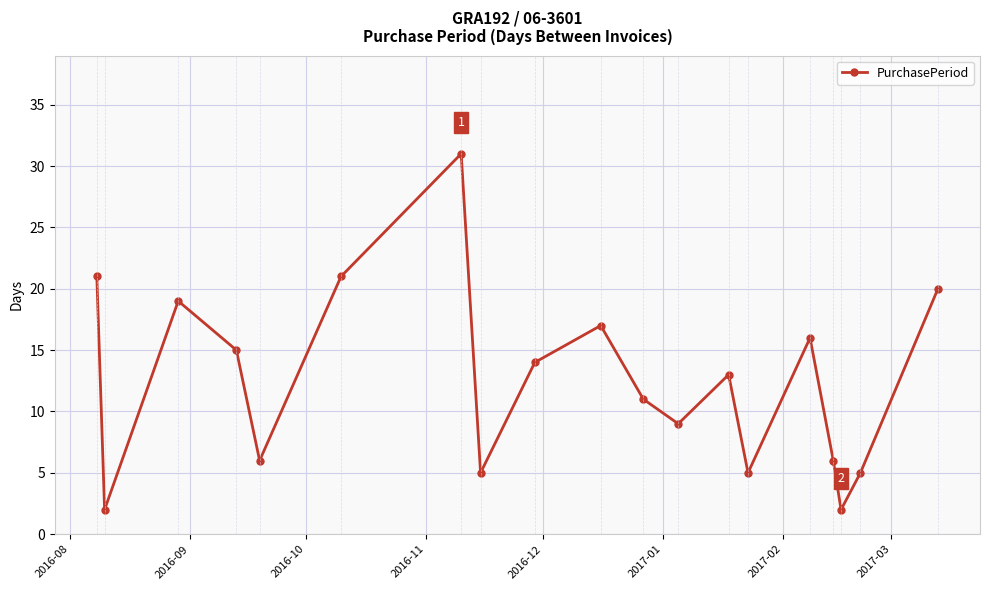

What is the difference between the maximum and minimum values?

29